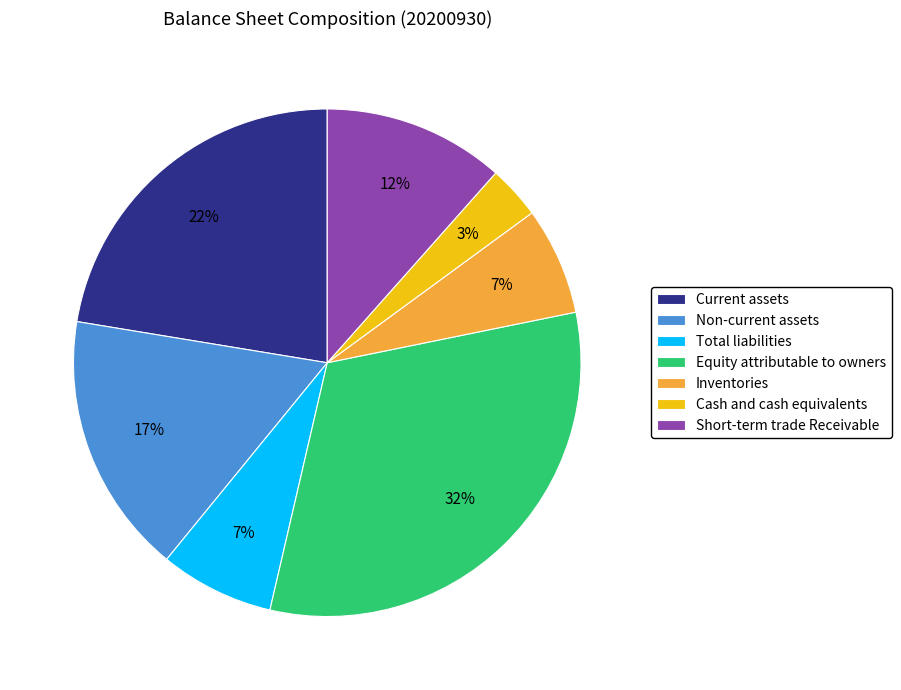

Count the number of slices in the pie.

7